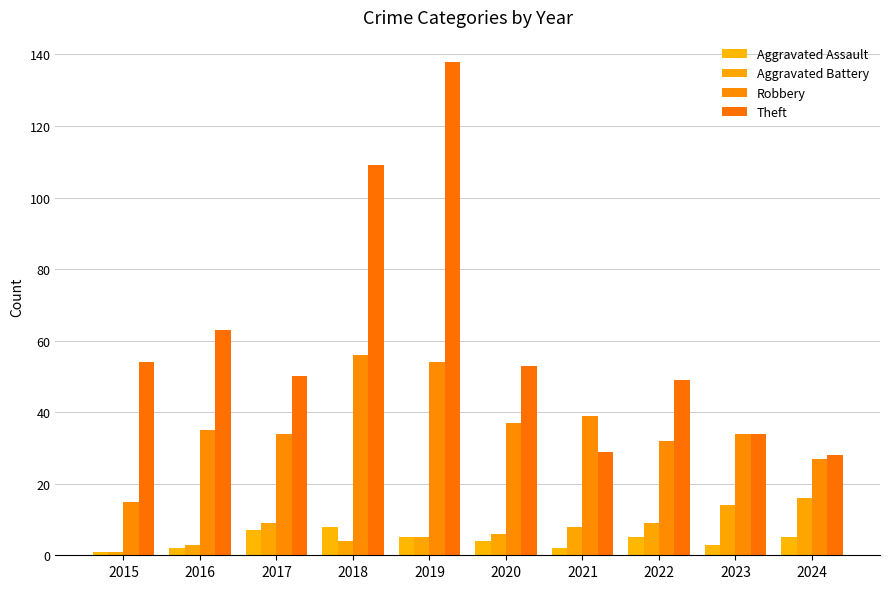

Reading left to right, list all the values displayed in this chart.

Aggravated Assault: 2015=1	2016=2	2017=7	2018=8	2019=5	2020=4	2021=2	2022=5	2023=3	2024=5
Aggravated Battery: 2015=1	2016=3	2017=9	2018=4	2019=5	2020=6	2021=8	2022=9	2023=14	2024=16
Robbery: 2015=15	2016=35	2017=34	2018=56	2019=54	2020=37	2021=39	2022=32	2023=34	2024=27
Theft: 2015=54	2016=63	2017=50	2018=109	2019=138	2020=53	2021=29	2022=49	2023=34	2024=28